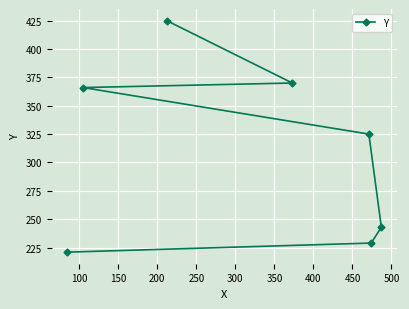

What is the greatest value displayed?

425